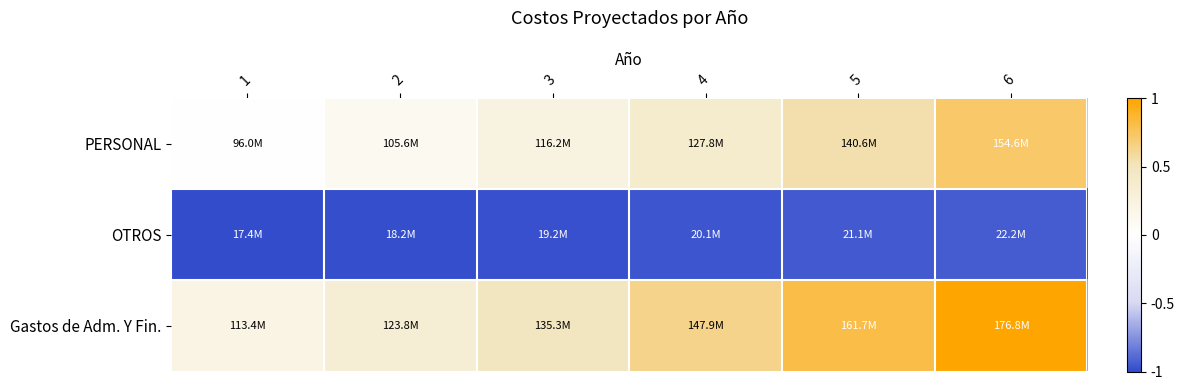

What is the greatest value displayed?

1.0